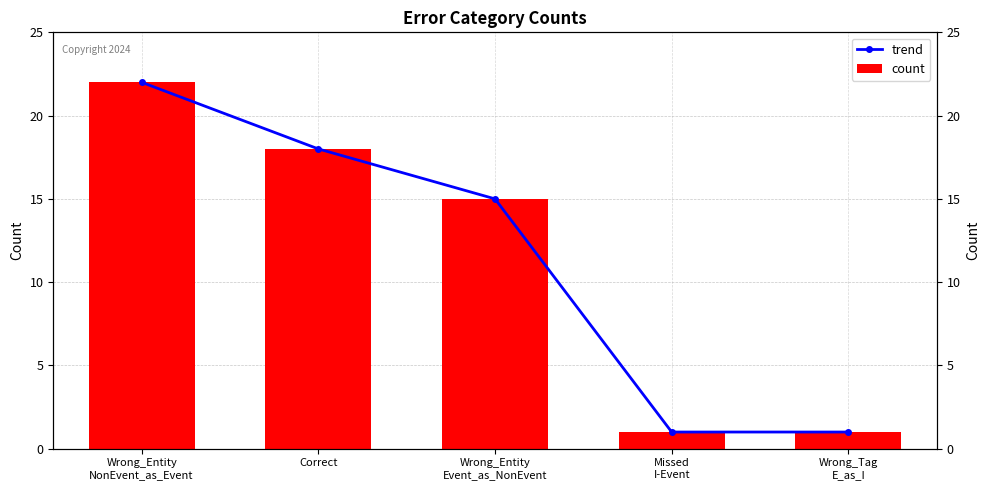

Where is trend nearest to the value 11?

Wrong_Entity
Event_as_NonEvent